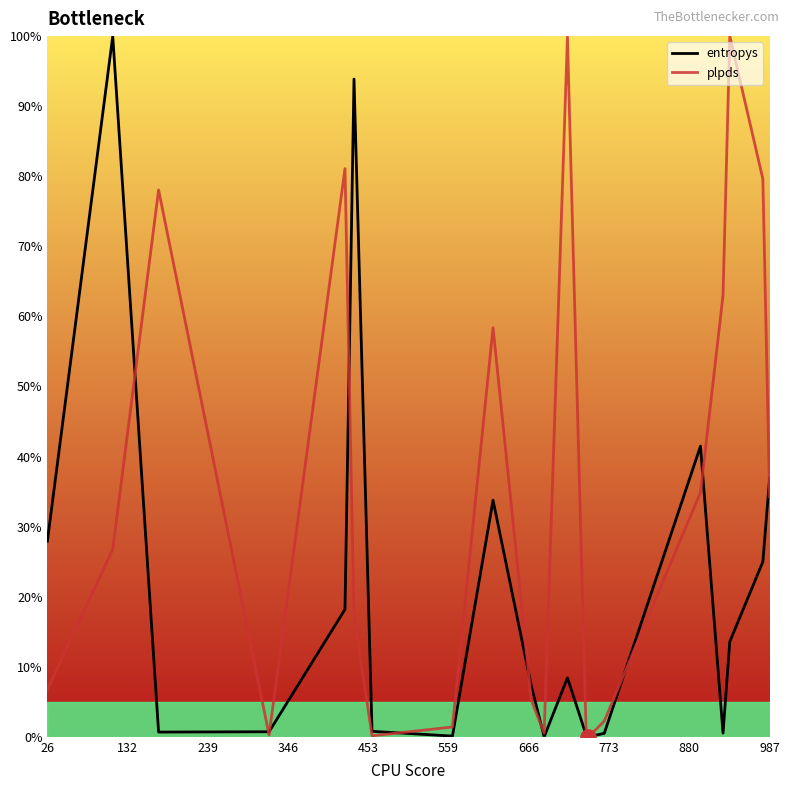

What is the greatest value displayed?

100.0